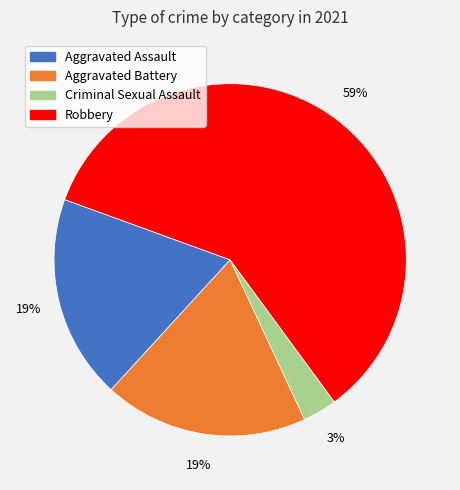

To the nearest percent, what percentage of the pie is Criminal Sexual Assault?

3%